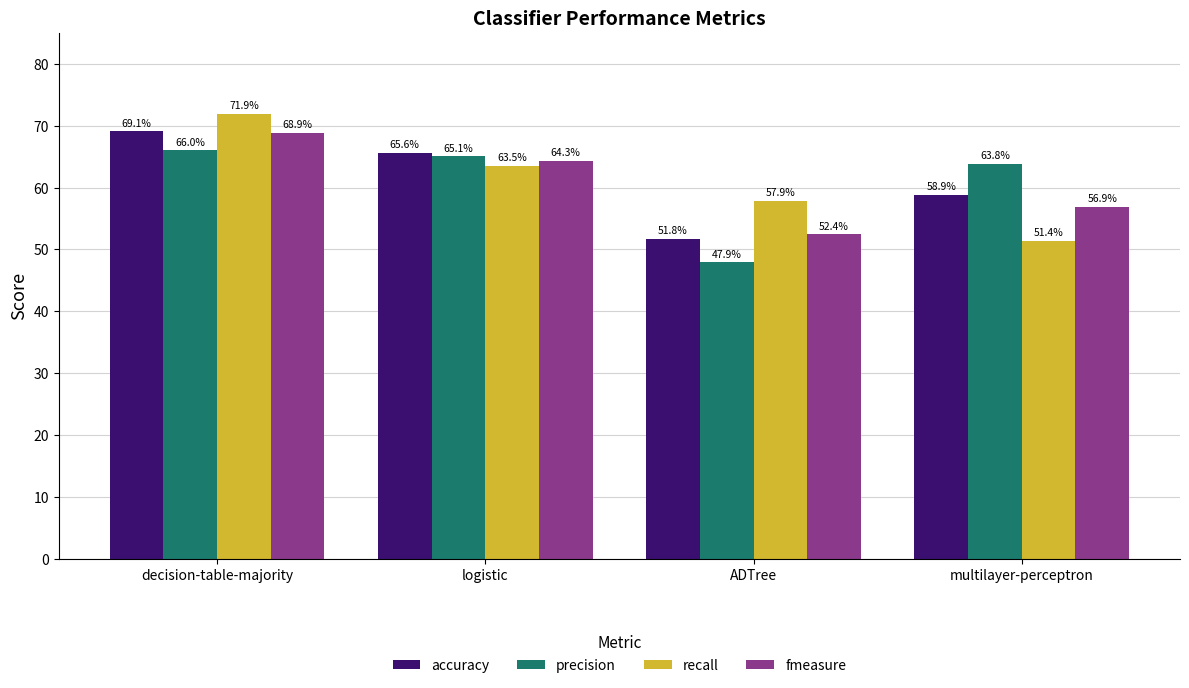

Reading left to right, transcribe all the data shown in this chart.

accuracy: 0.7	0.7	0.5	0.6
precision: 0.7	0.7	0.5	0.6
recall: 0.7	0.6	0.6	0.5
fmeasure: 0.7	0.6	0.5	0.6